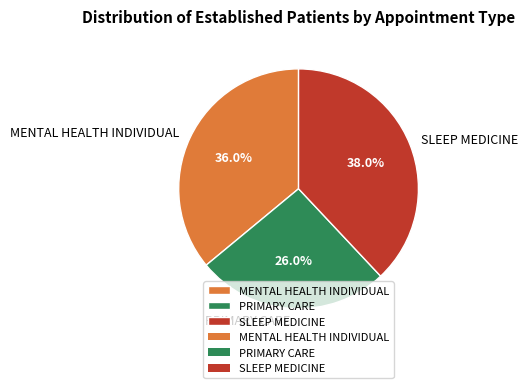

Rank the categories by value from highest to lowest.

SLEEP MEDICINE, MENTAL HEALTH INDIVIDUAL, PRIMARY CARE